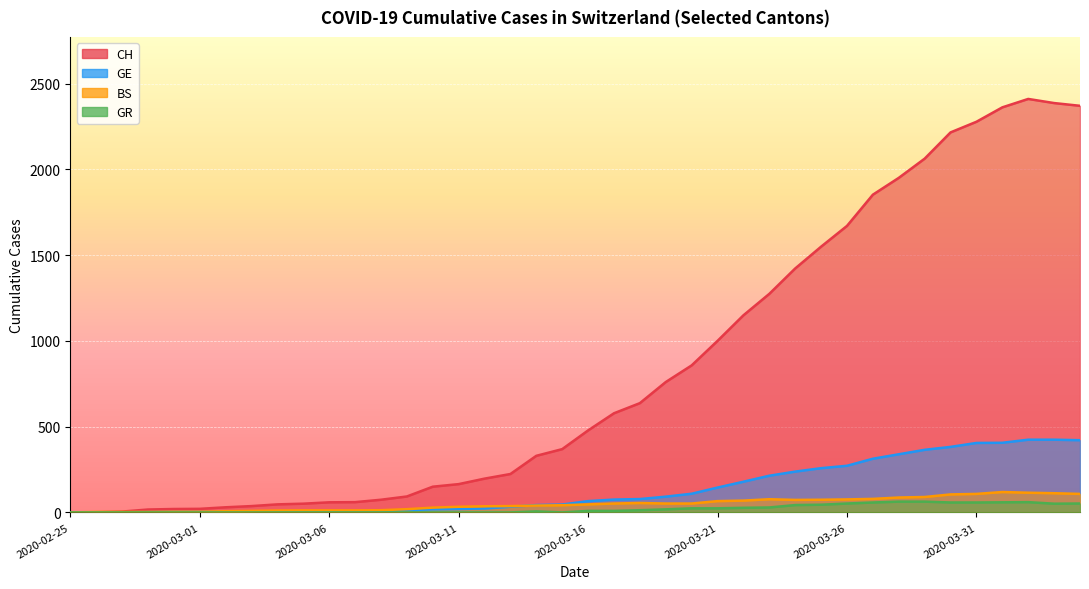

At 2020-03-08, list the series in order from smallest to largest.

GR, GE, BS, CH